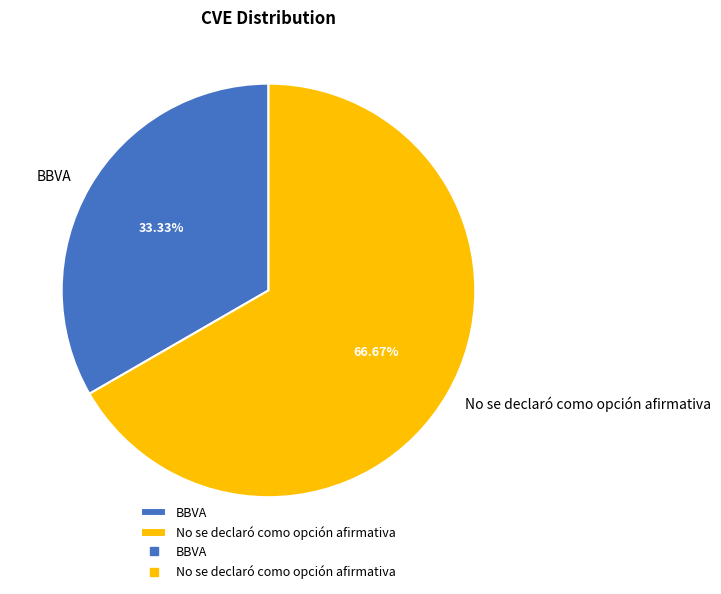

Is it true that No se declaró como opción afirmativa is 75% of the pie?

False